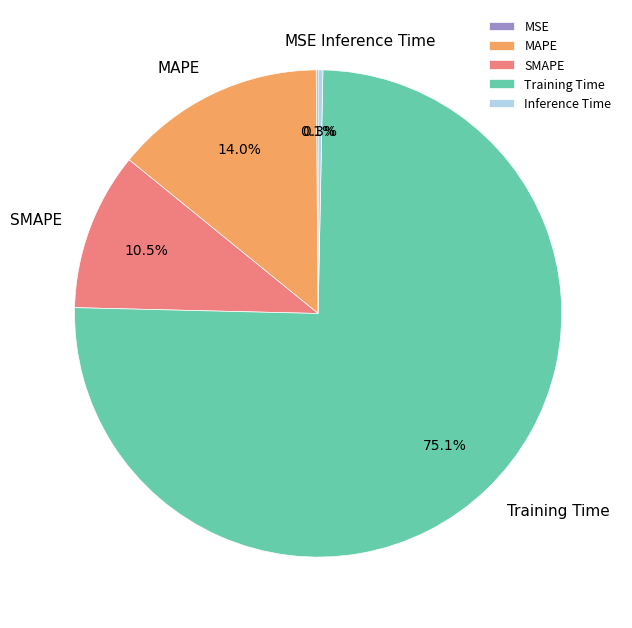

What is the largest slice in the pie chart?

Training Time